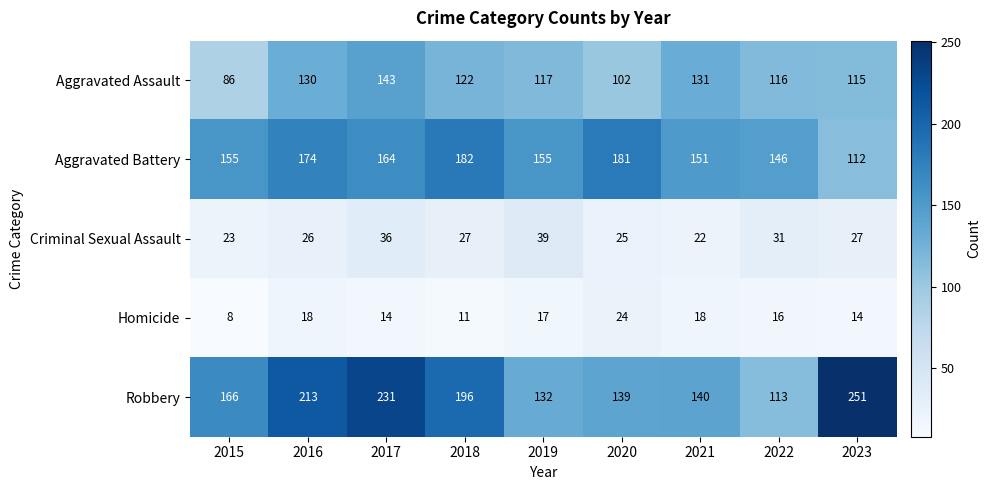

What value does the Homicide series have at 2016, to the nearest 10?

20